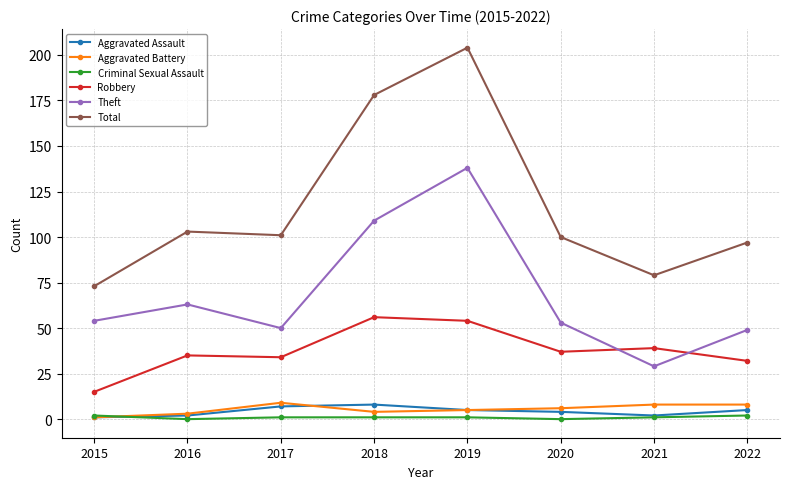

Where is the first local maximum for Total?

2016